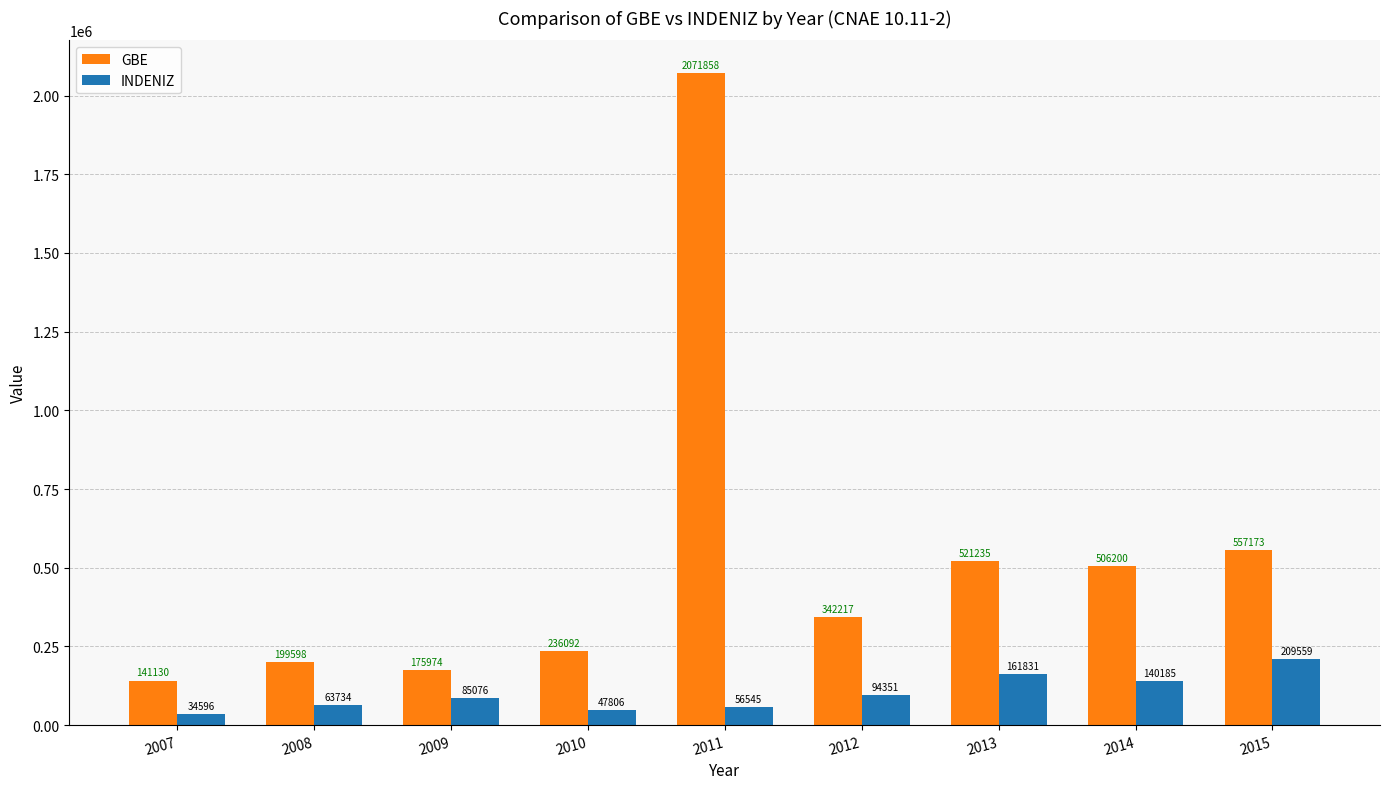

What is the sum of all GBE values?

4751477